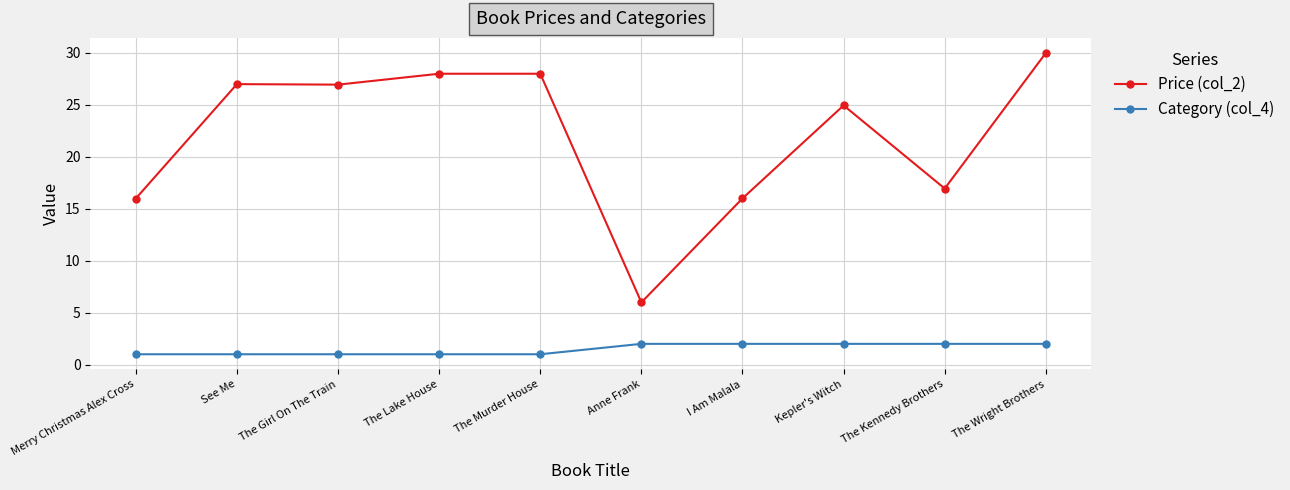

The value of Category (col_4) at The Kennedy Brothers is 0.6. True or false?

False